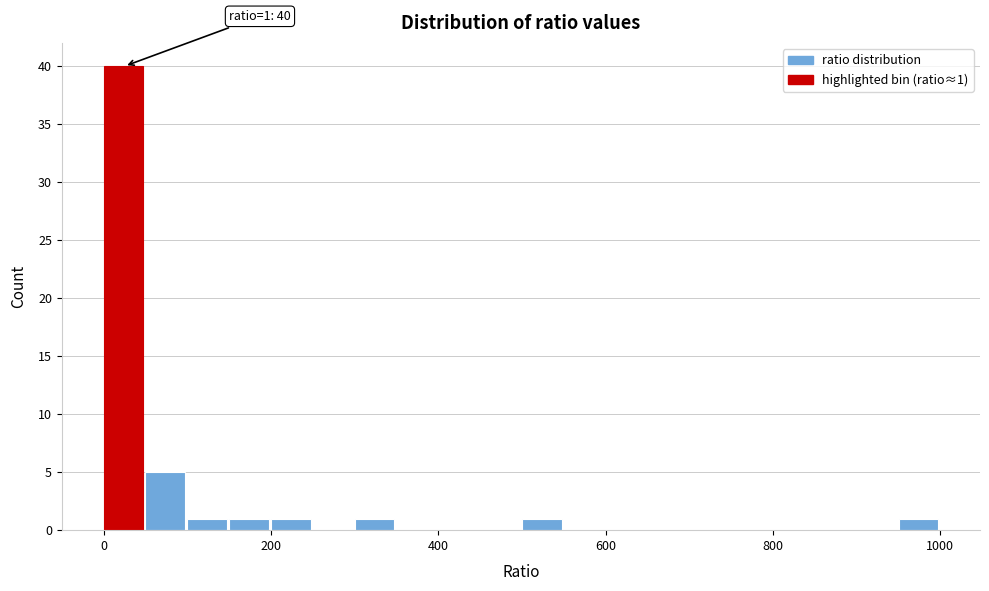

Read against the x-axis, roughly where is the centre of the tallest bar?

20